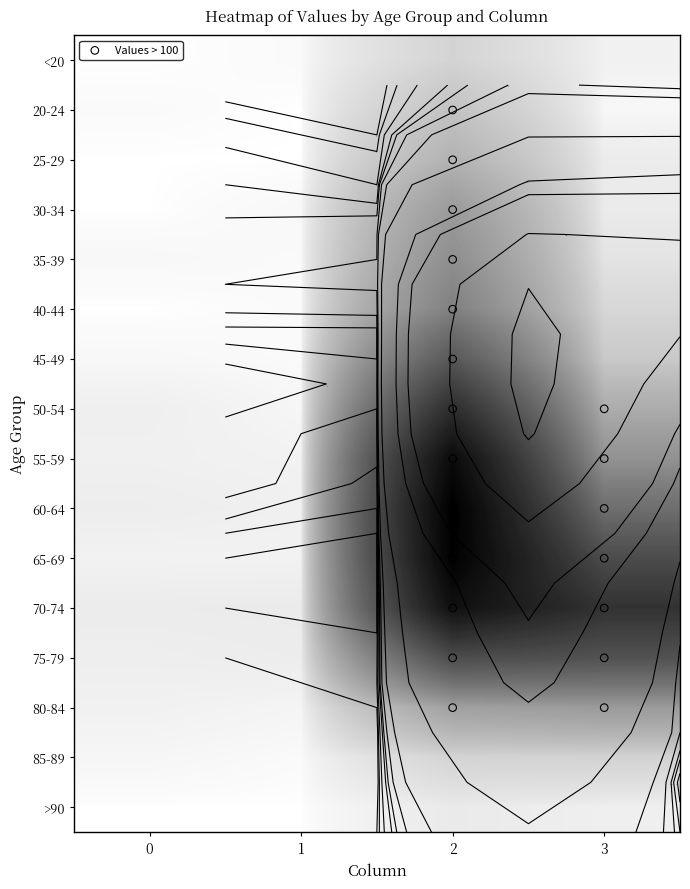

Reading right to left, extract all data points from this chart.

<20: 3=7	2=62	1=1	0=0
20-24: 3=2	2=121	1=0	0=1
25-29: 3=13	2=196	1=0	0=0
30-34: 3=14	2=333	1=2	0=0
35-39: 3=26	2=420	1=1	0=2
40-44: 3=53	2=530	1=1	0=0
45-49: 3=97	2=915	1=1	0=2
50-54: 3=227	2=1450	1=3	0=9
55-59: 3=392	2=1965	1=6	0=8
60-64: 3=689	2=2151	1=8	0=11
65-69: 3=1057	2=2130	1=6	0=6
70-74: 3=1381	2=1882	1=14	0=13
75-79: 3=993	2=1053	1=12	0=10
80-84: 3=333	2=296	1=4	0=7
85-89: 3=64	2=62	1=1	0=3
>90: 3=9	2=15	1=0	0=0